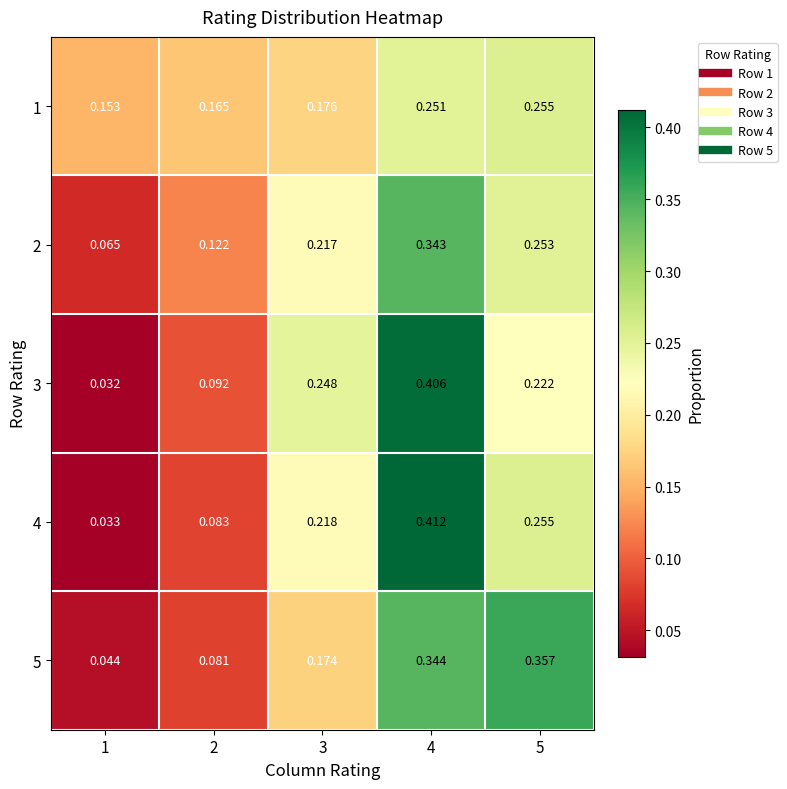

Which label corresponds to the smallest value in the chart?

1